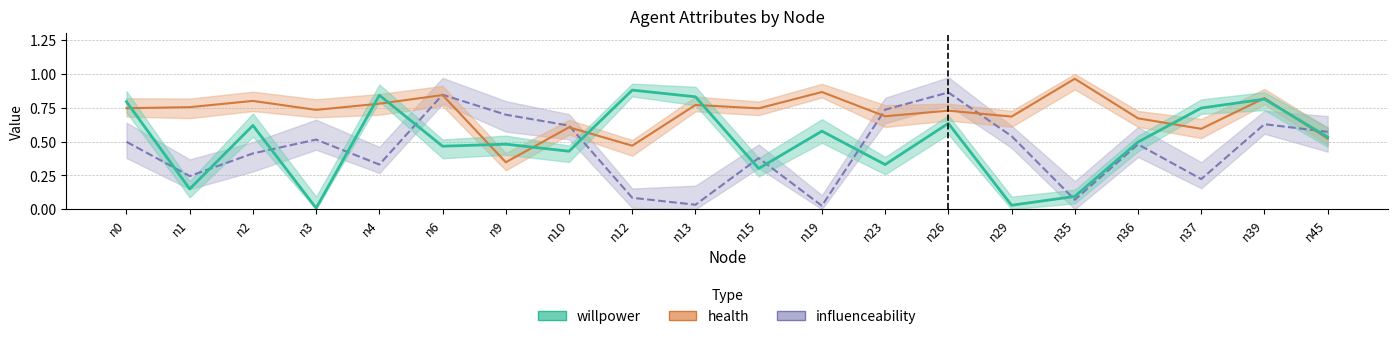

Rank the series by their maximum value, from lowest to highest.

influenceability, willpower, health